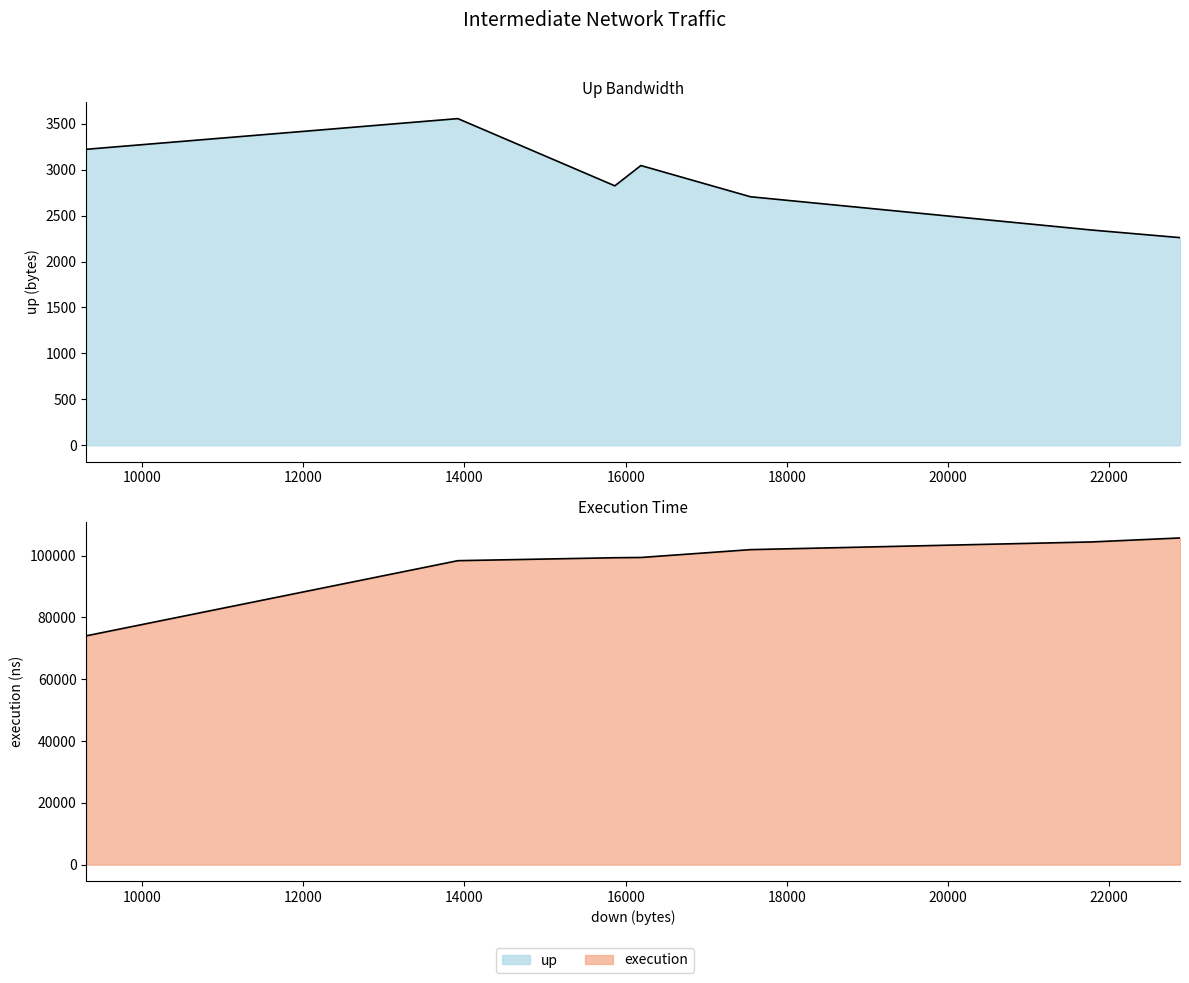

True or false: execution and up intersect in this chart.

False